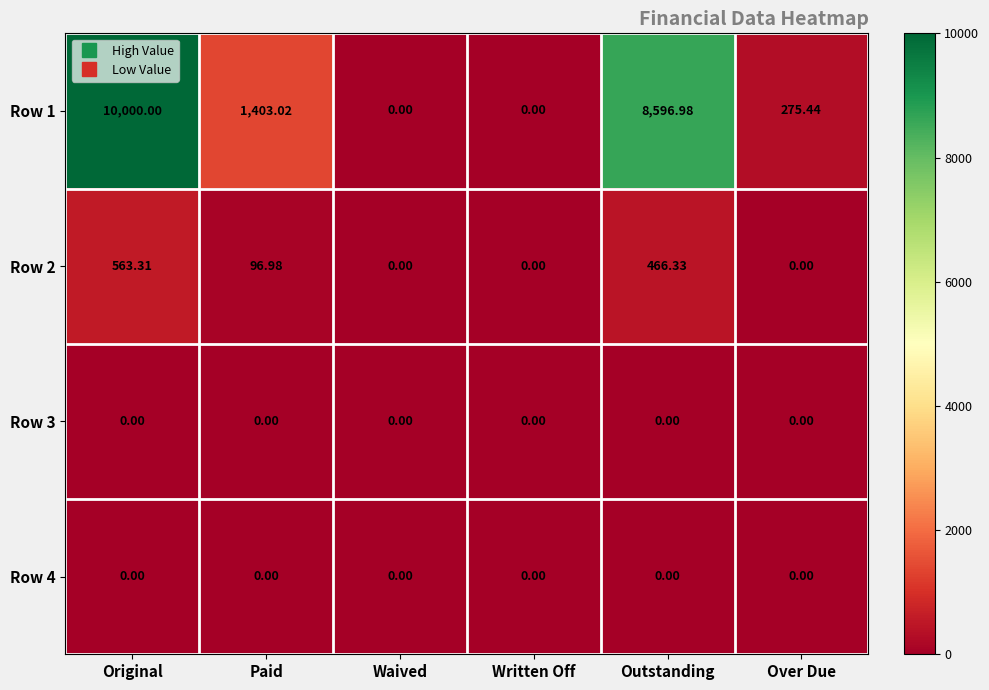

At which label is Row 2 closest to 281?

Paid